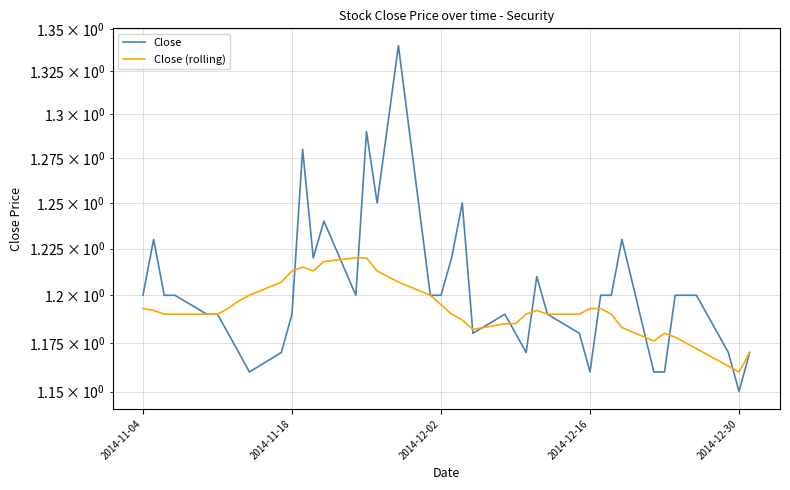

What is the minimum value shown in the chart?

1.1